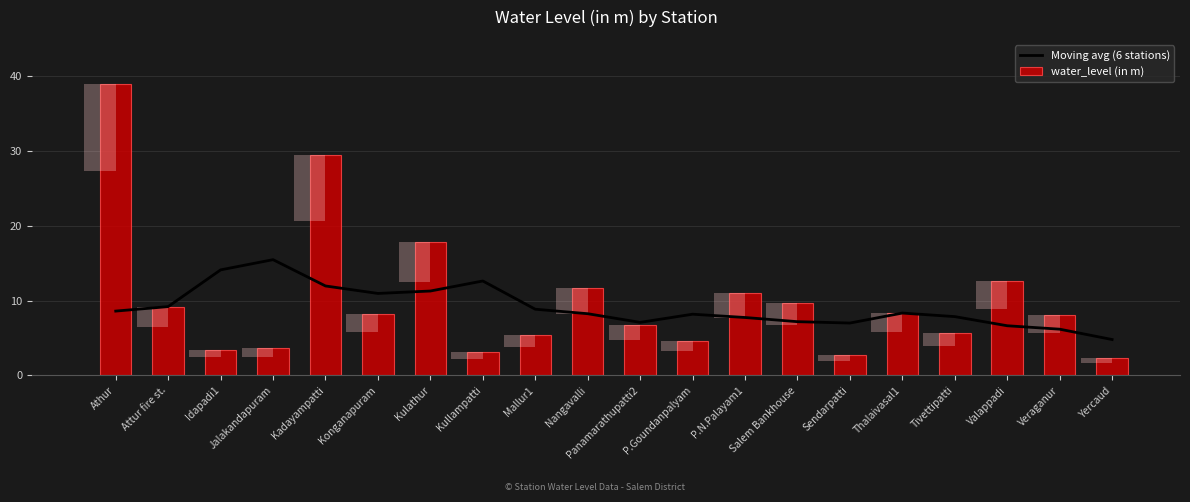

What is the difference between the second highest and minimum values in the water_level (in m) series?

27.1